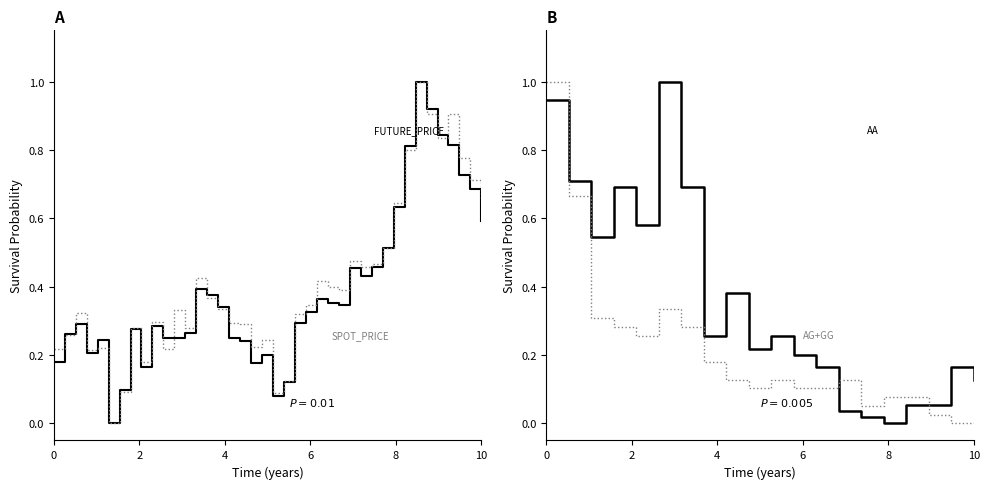

True or false: FUTURE_PRICE has more than 1 points higher than both neighbors.

True